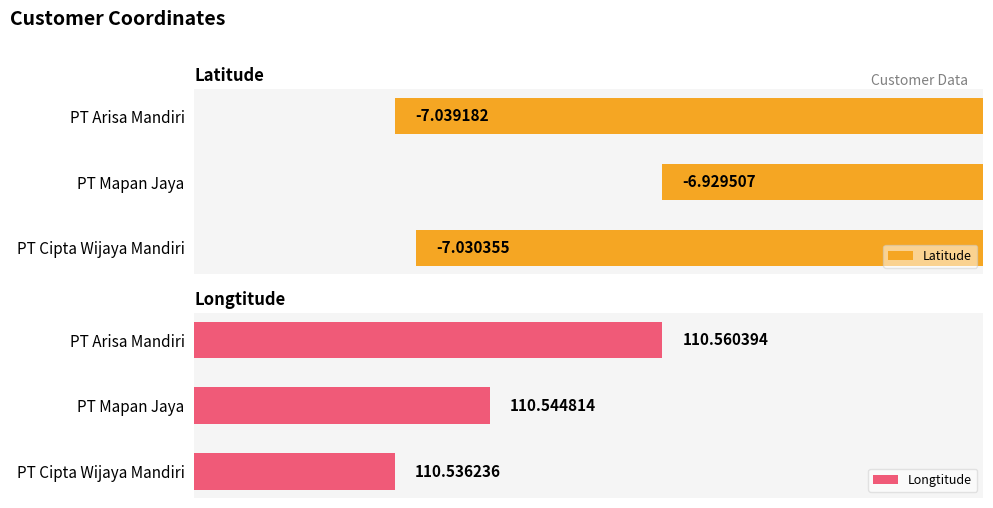

Which category has the highest value in the Latitude series?

PT Mapan Jaya